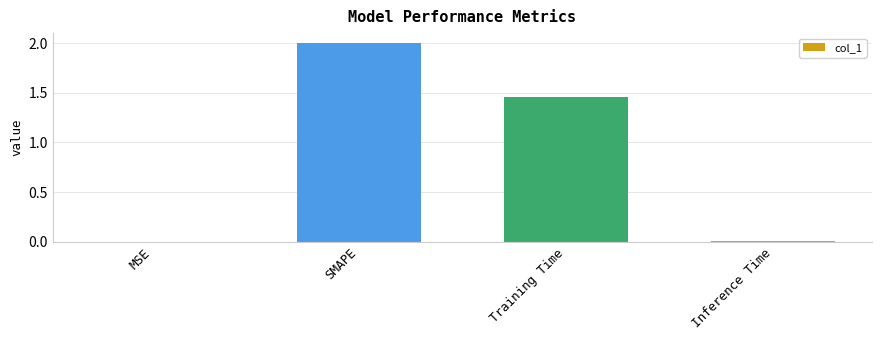

What is the greatest value displayed?

2.0